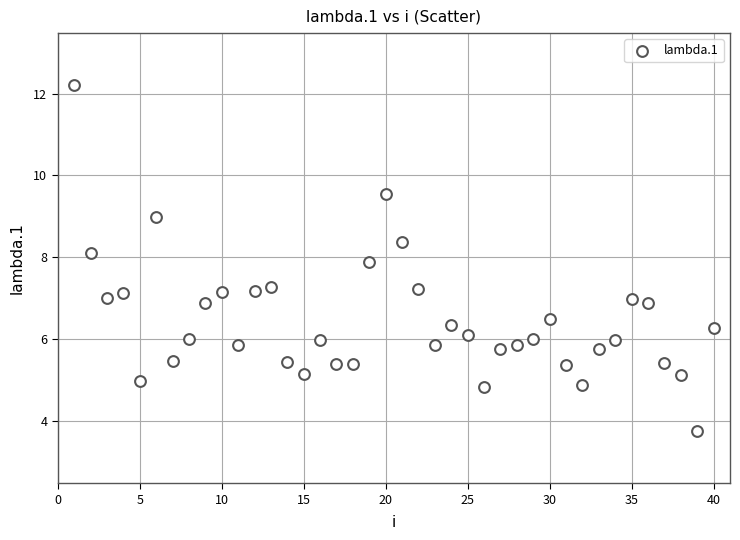

What is the range of X values (max minus min)?

39.0